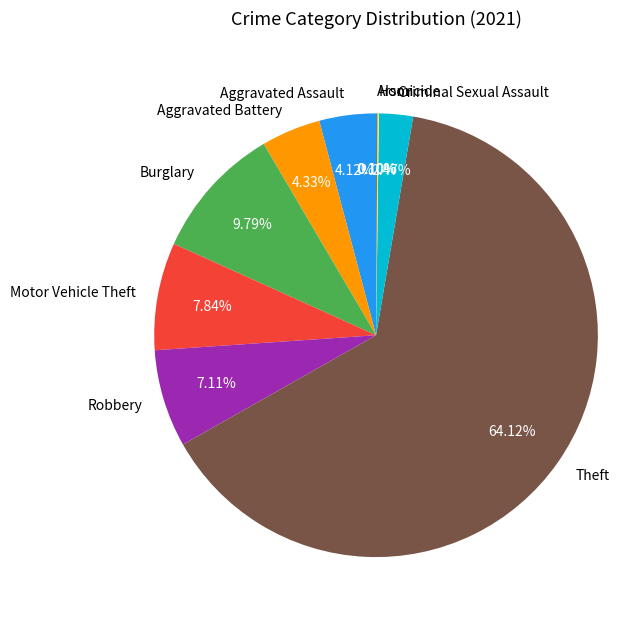

What is the largest slice in the pie chart?

Theft